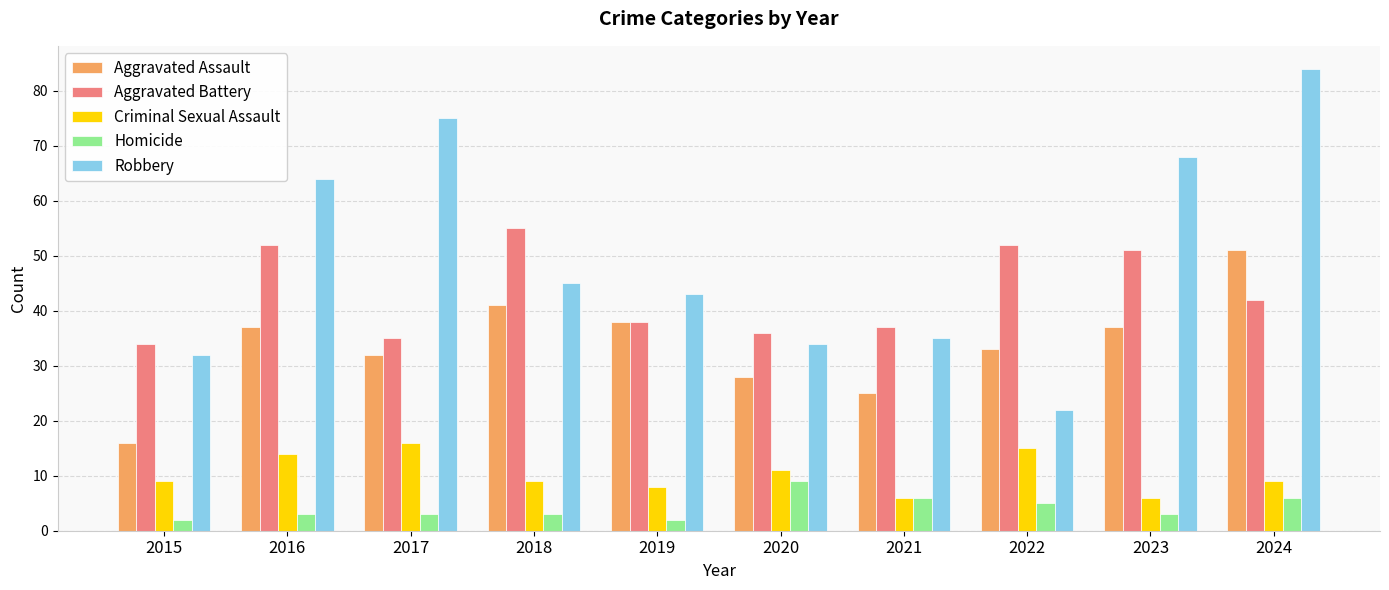

What is the sum of all Aggravated Assault values?

338